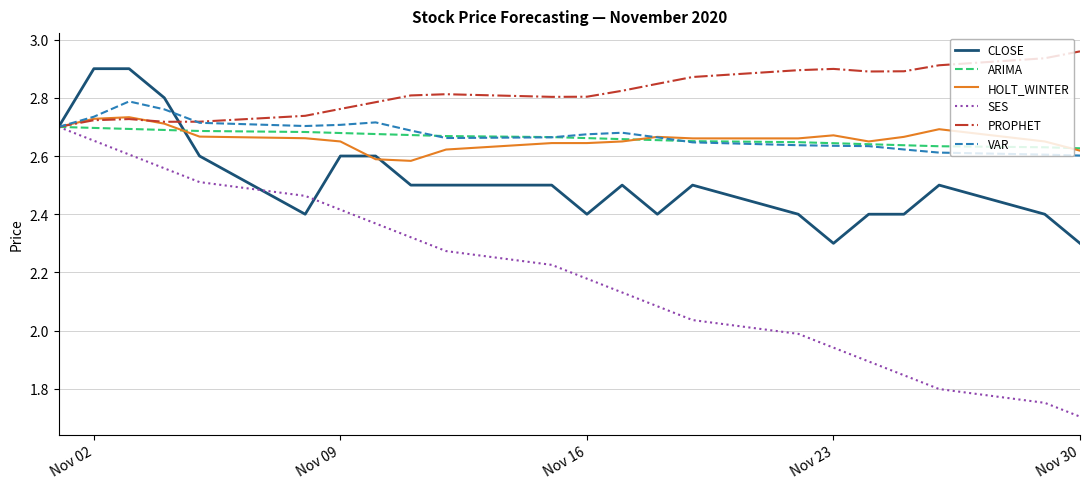

What is the smallest value displayed?

1.7